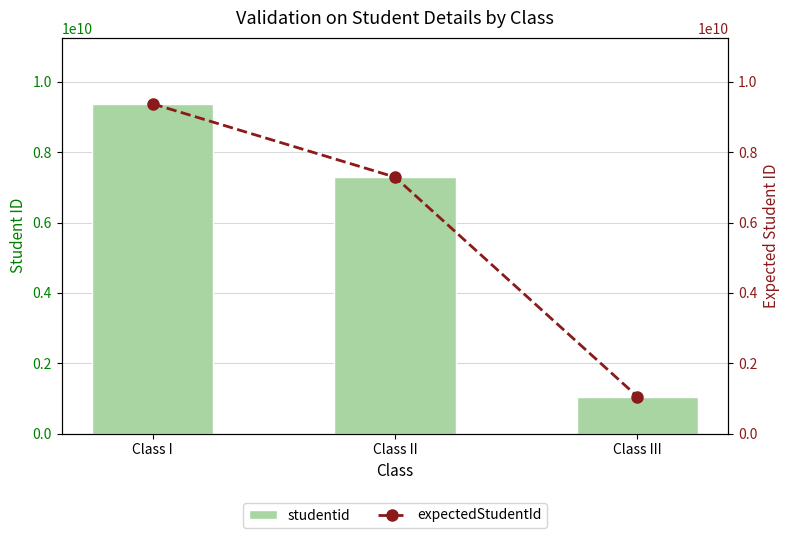

At how many categories does at least one series exceed 7360790843?

1